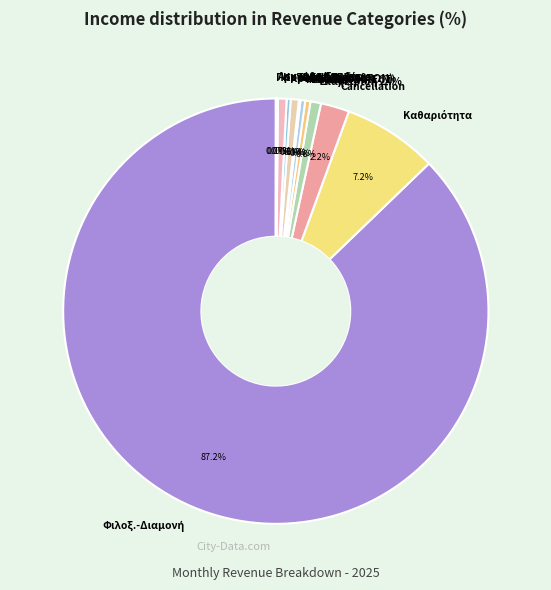

Count the number of slices in the pie.

12